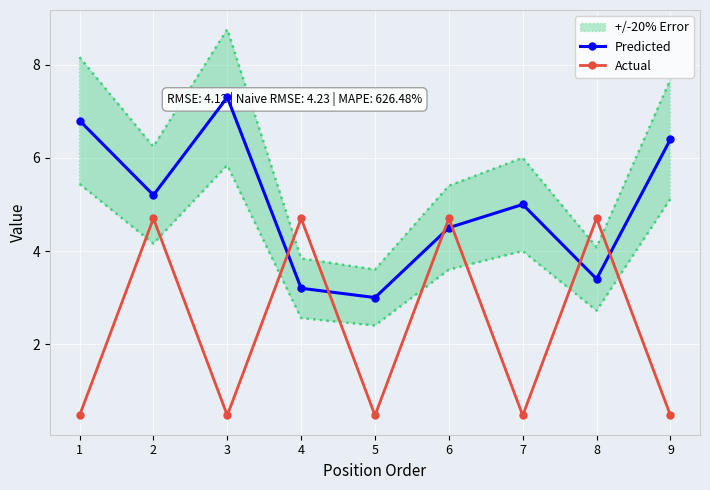

Between 6 and 7, which is larger?

7